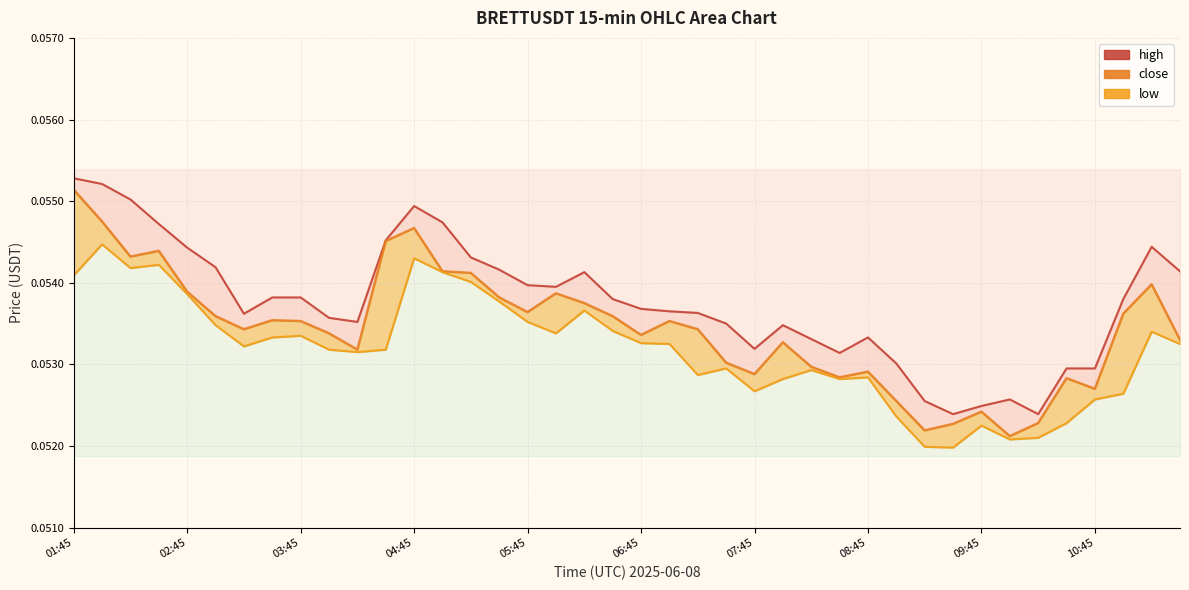

The value of close at 11 is 0.1. True or false?

True